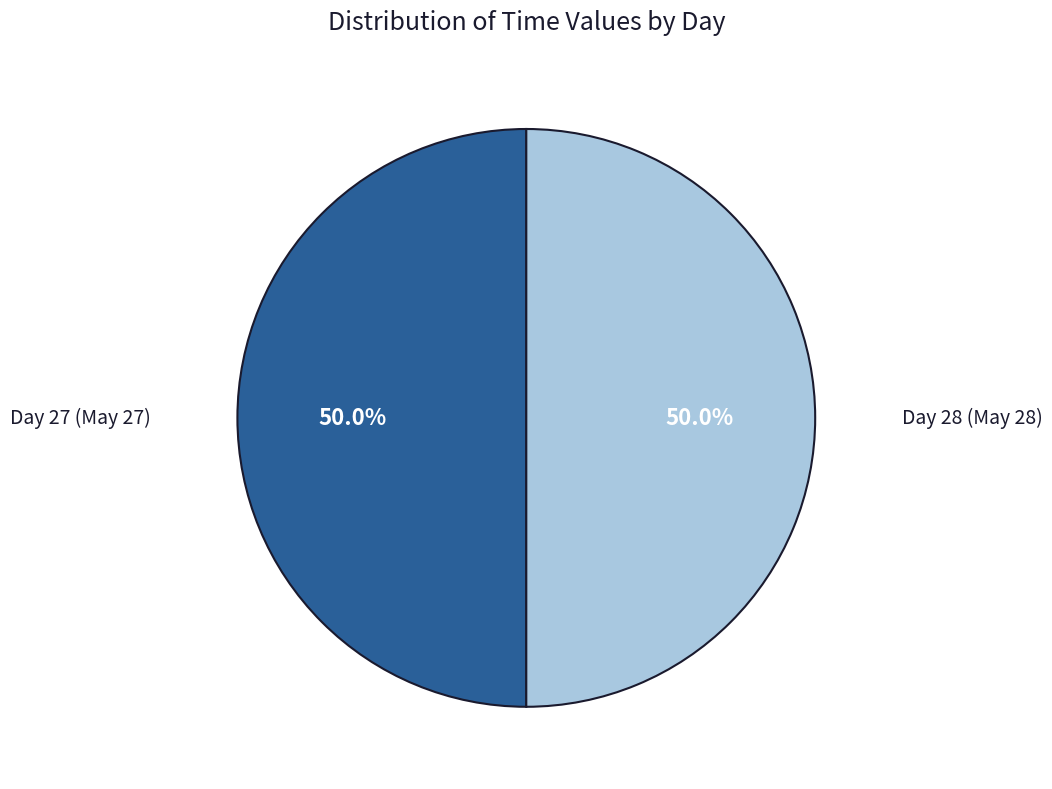

How many segments does this pie chart have?

2